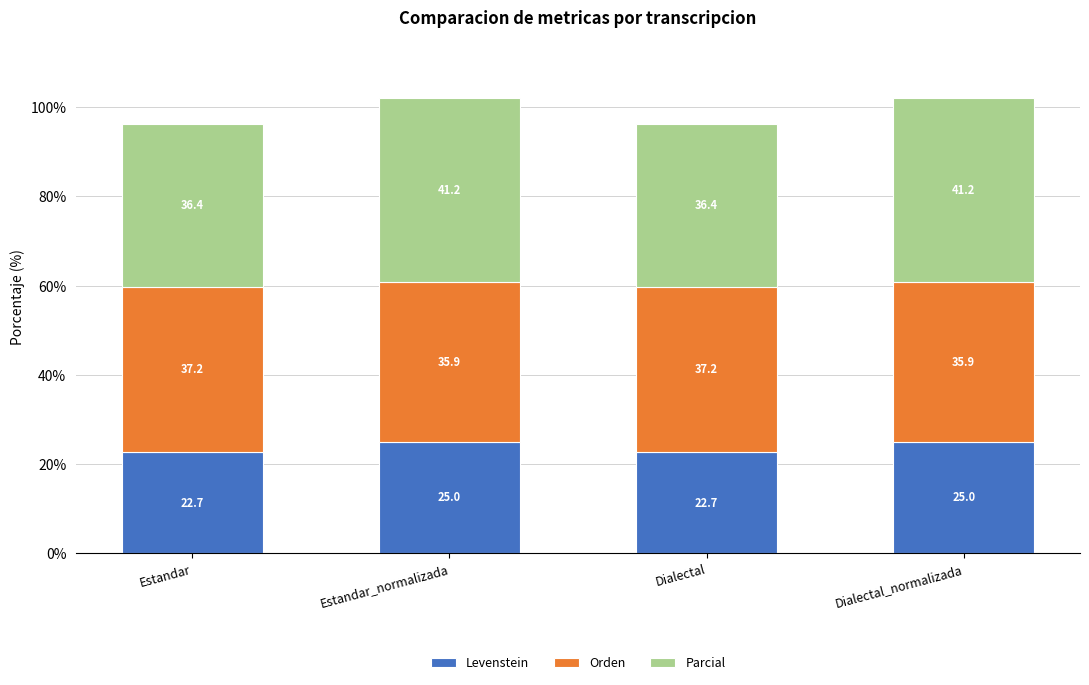

What is the difference between the maximum and minimum values in the Levenstein series?

2.3